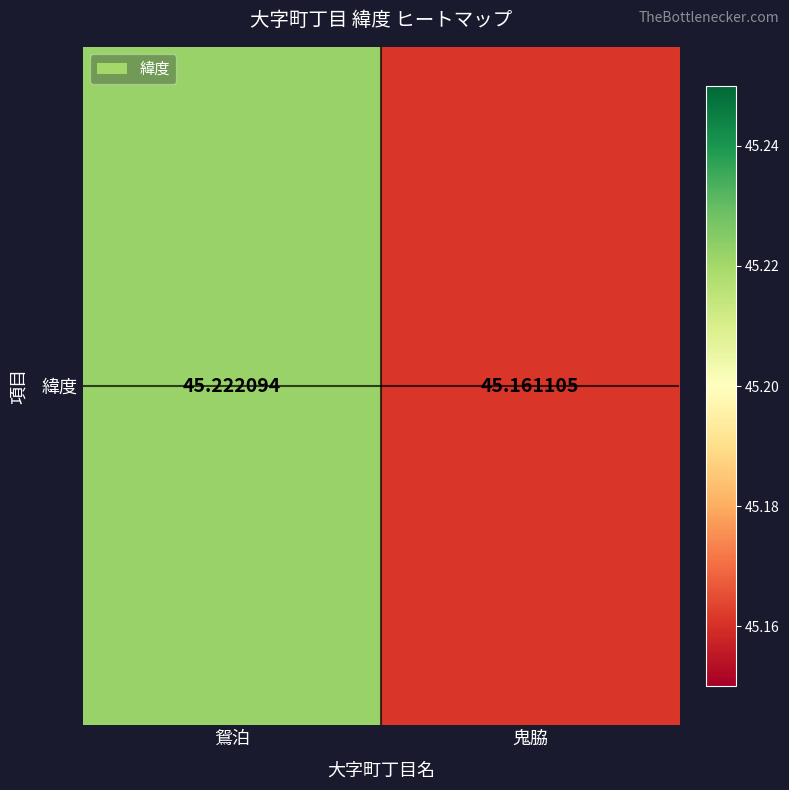

What is the average value?

45.2